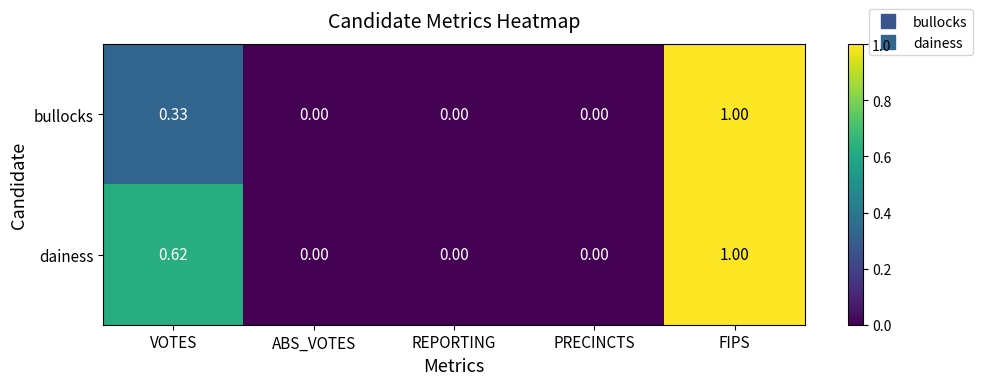

Is the value of dainess at VOTES greater than the value of bullocks at PRECINCTS?

Yes